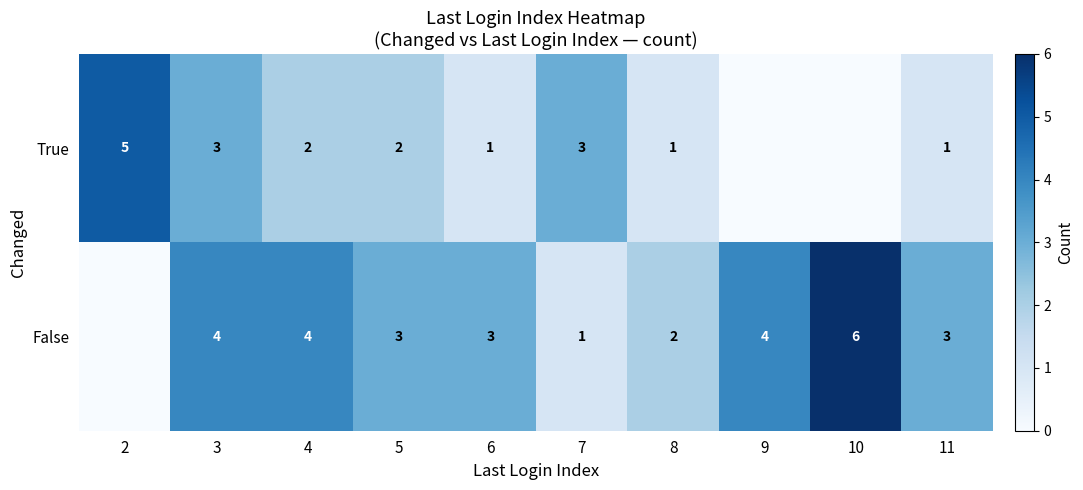

Is it true that False equals 6 at 9?

False